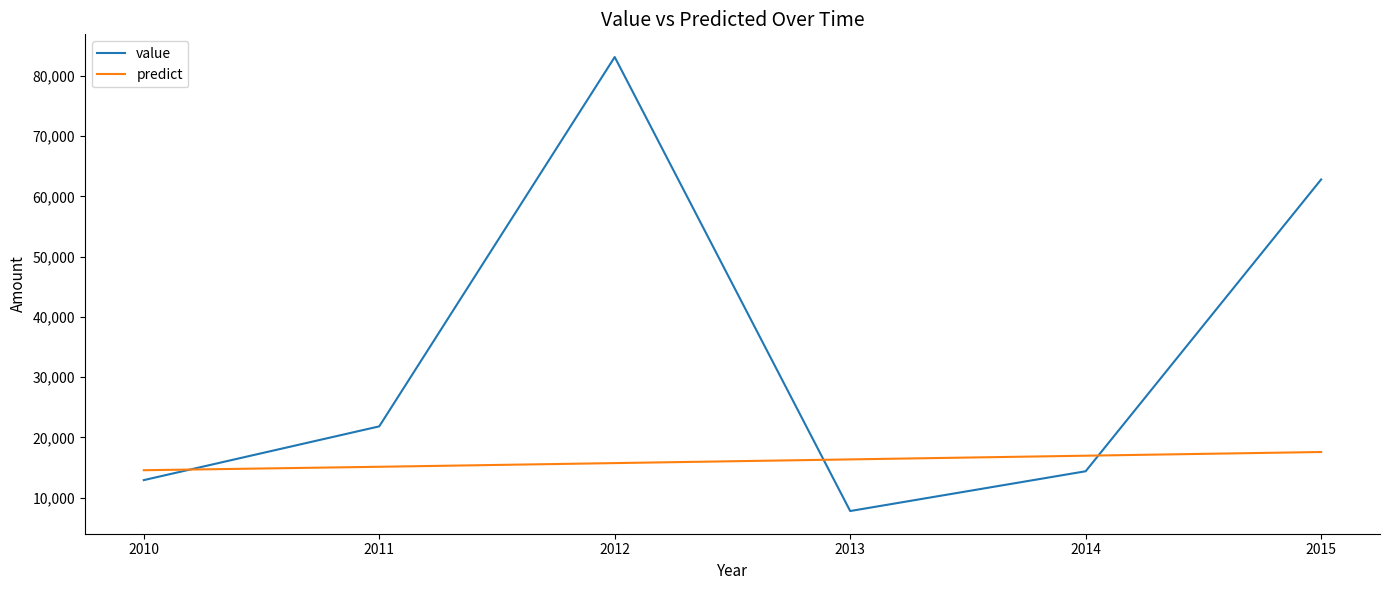

What is the spread (max minus min) of values at 2014?

2581.7